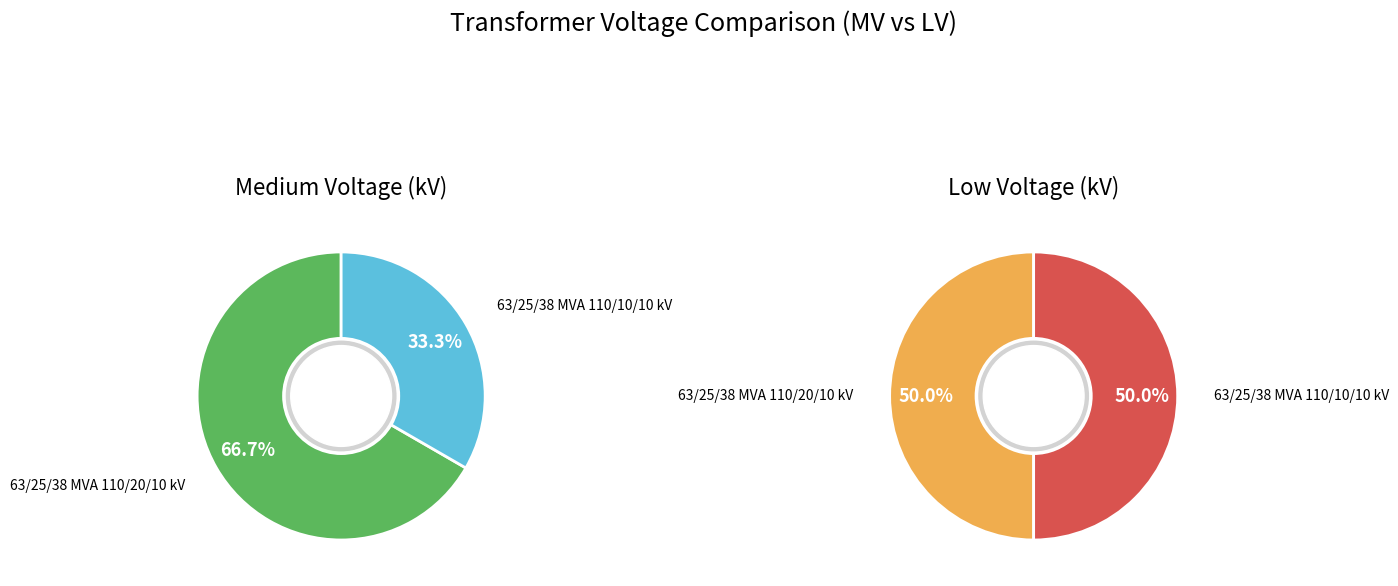

What portion of the pie excludes 63/25/38 MVA 110/10/10 kV?

66.7%